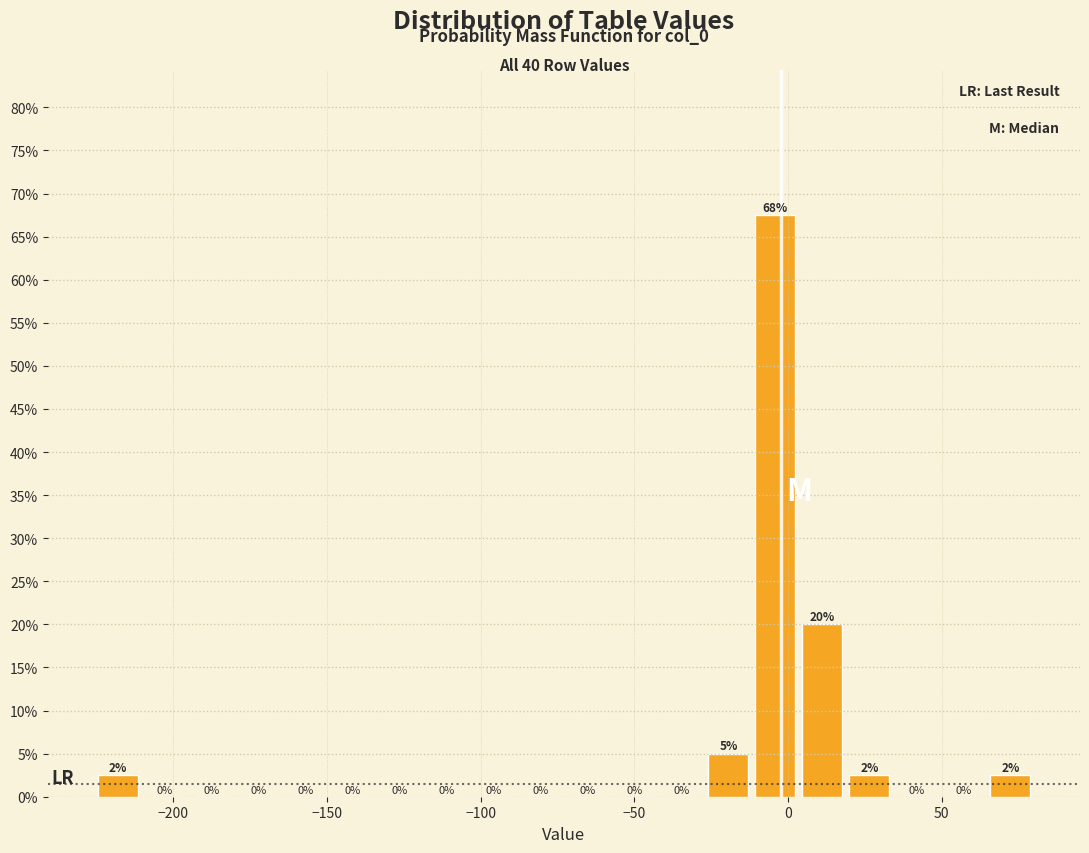

Read against the x-axis, roughly where is the centre of the tallest bar?

-5